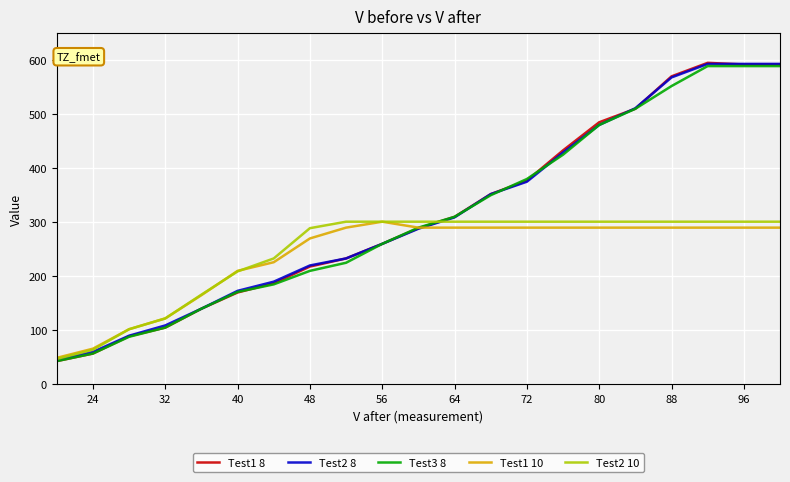

What is the maximum value shown in the chart?

595